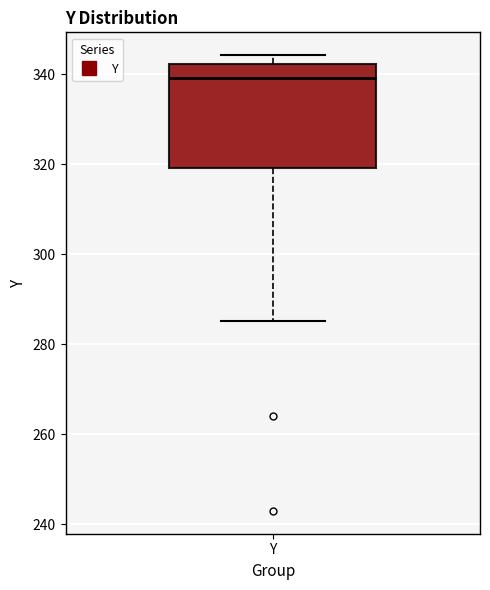

Where does the upper whisker of the box for Y end on the y-axis? The values are not printed on the chart, so give them approximately, as read against the axis.

344